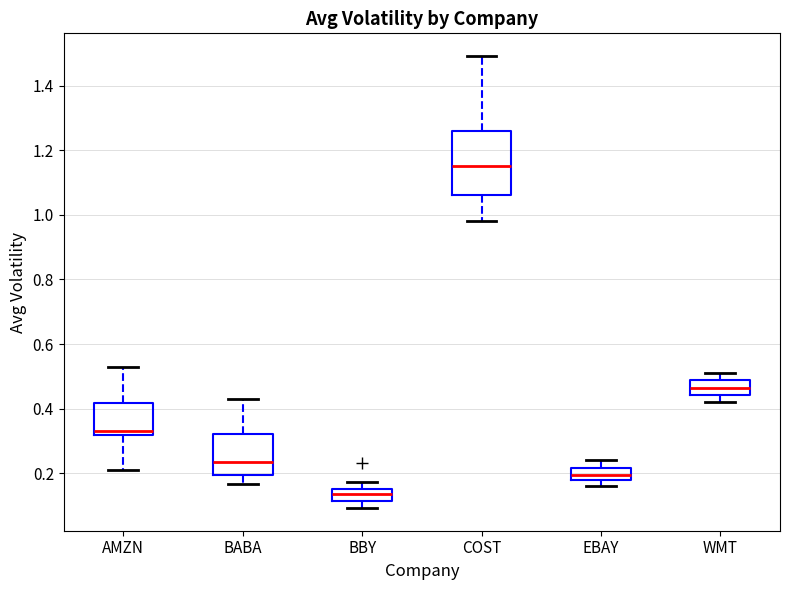

Where is the upper edge of the box for BBY on the y-axis? The values are not printed on the chart, so give them approximately, as read against the axis.

0.16